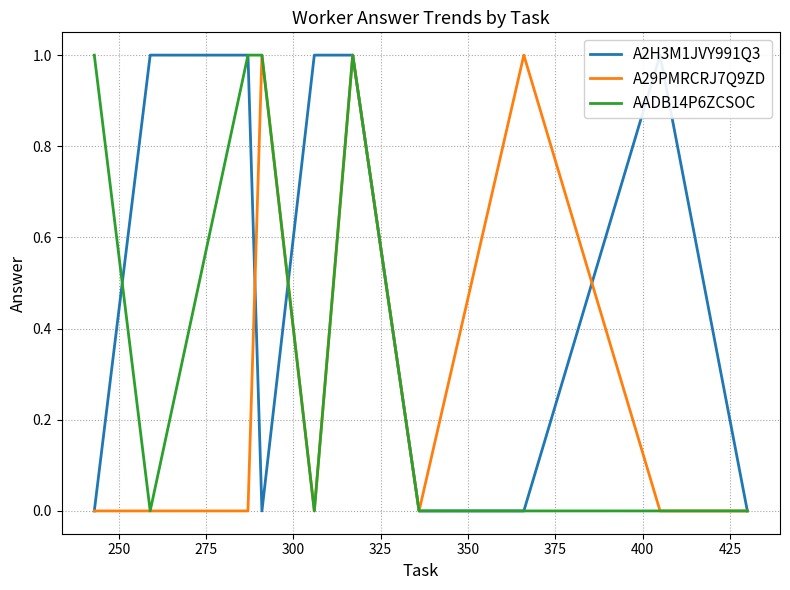

How many interior local valleys does the A29PMRCRJ7Q9ZD series have?

2